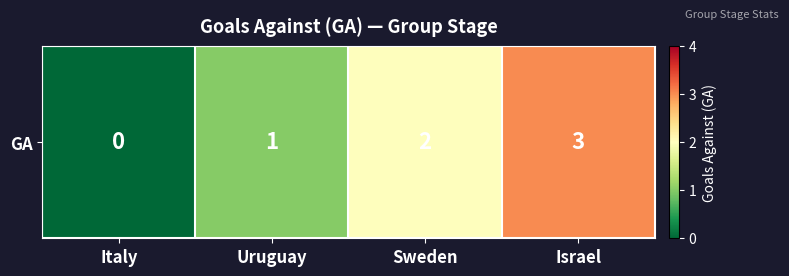

What is the difference between the values at Italy and Israel?

3